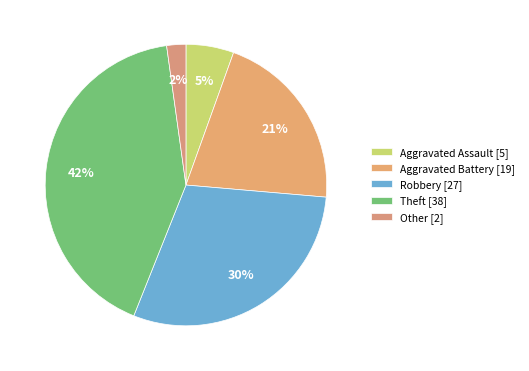

Rank the categories by value from highest to lowest.

Theft, Robbery, Aggravated Battery, Aggravated Assault, Other